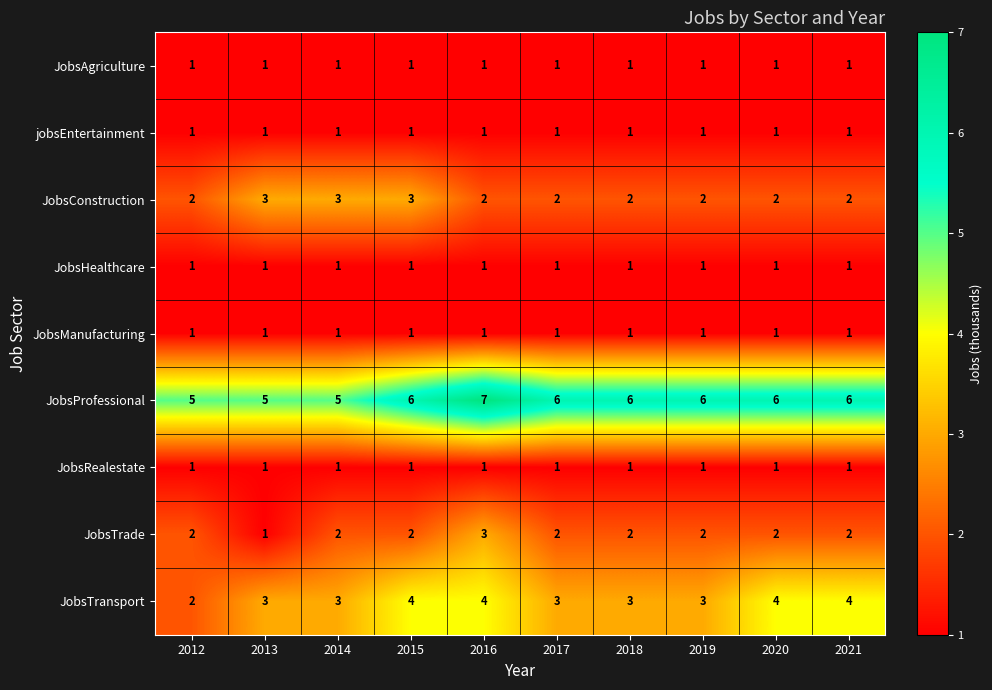

The JobsProfessional series shows 5 at 2013. True or false?

True